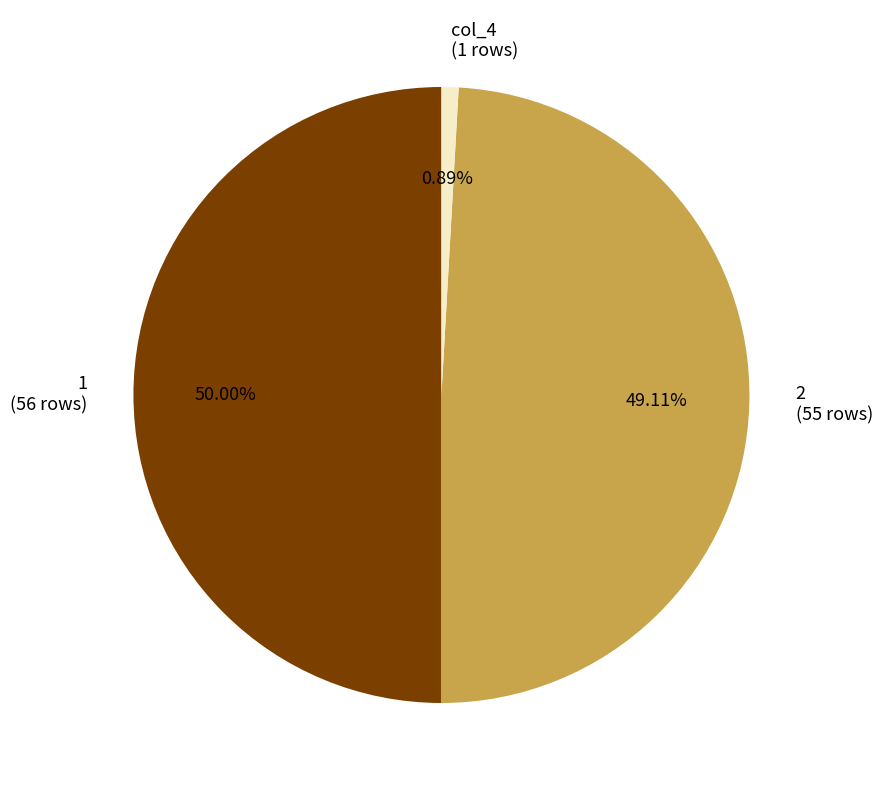

How many slices are in this pie chart?

3